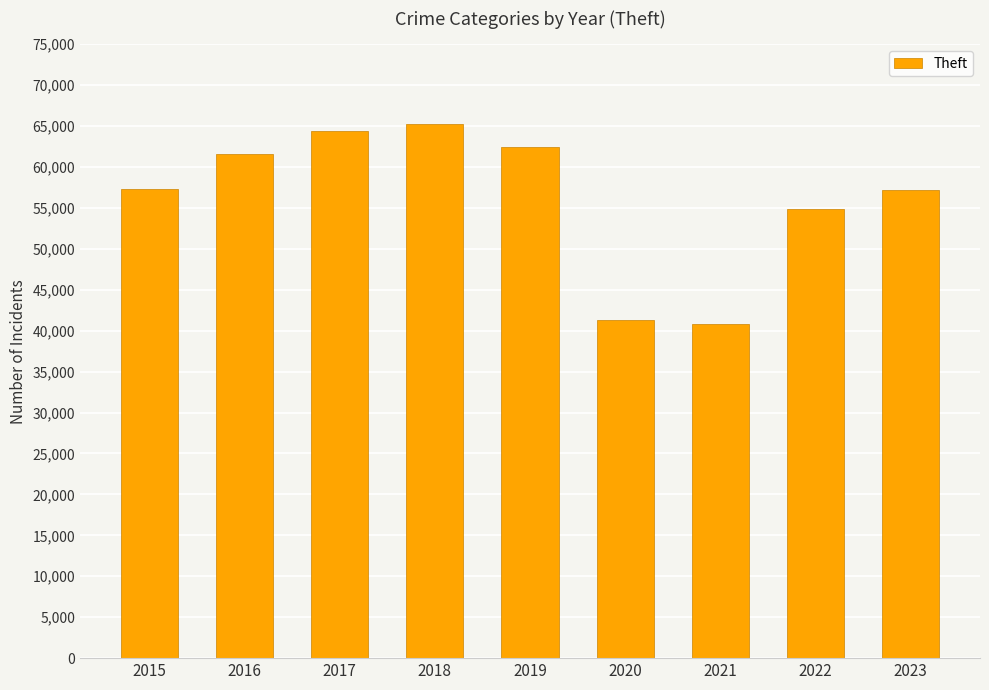

True or false: the data shows 15088 at 2018.

False